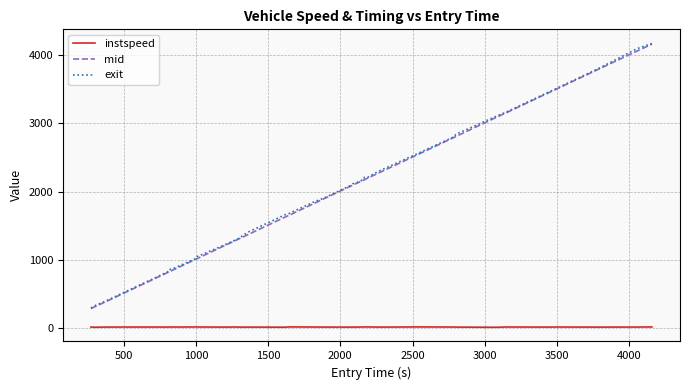

True or false: instspeed and mid intersect in this chart.

False